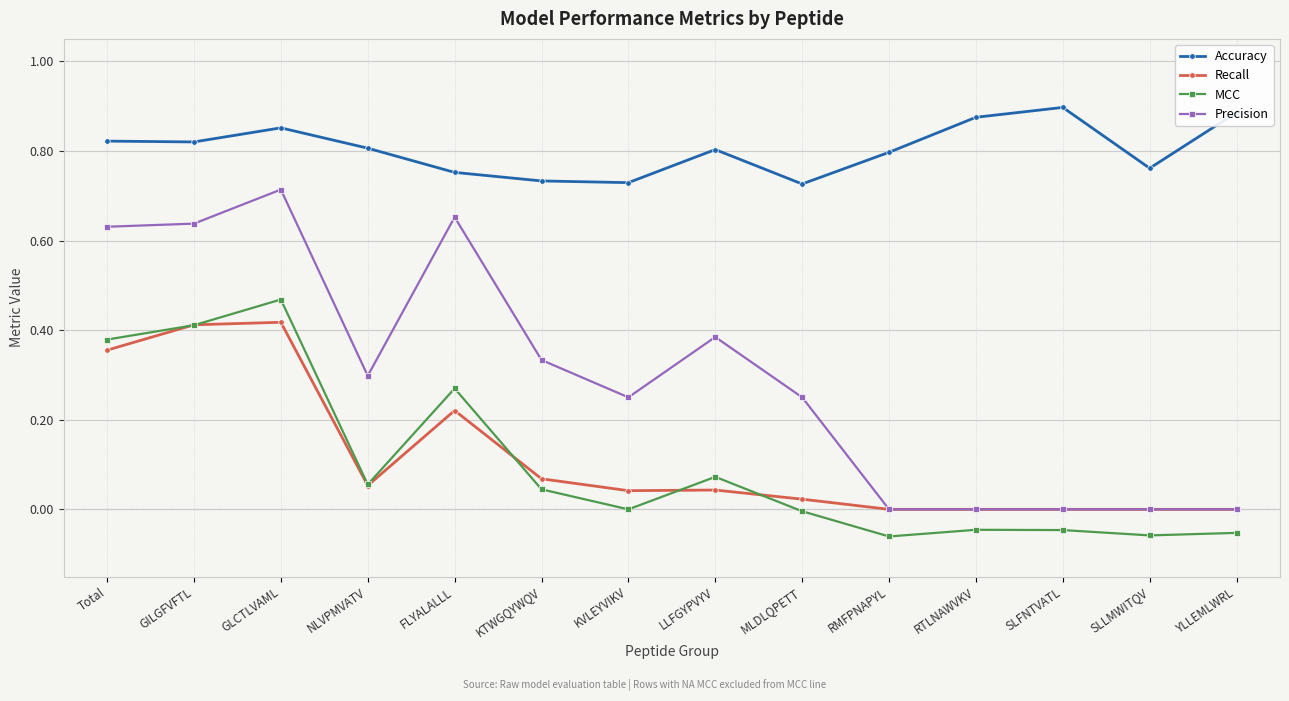

What is the label of the 6th point from the right?

MLDLQPETT